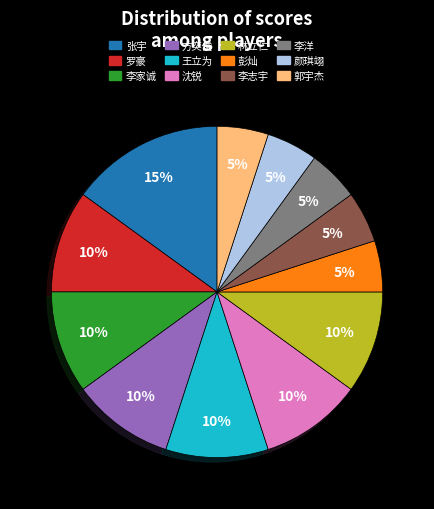

To the nearest percent, what is the difference between the largest and smallest slice percentages?

10%